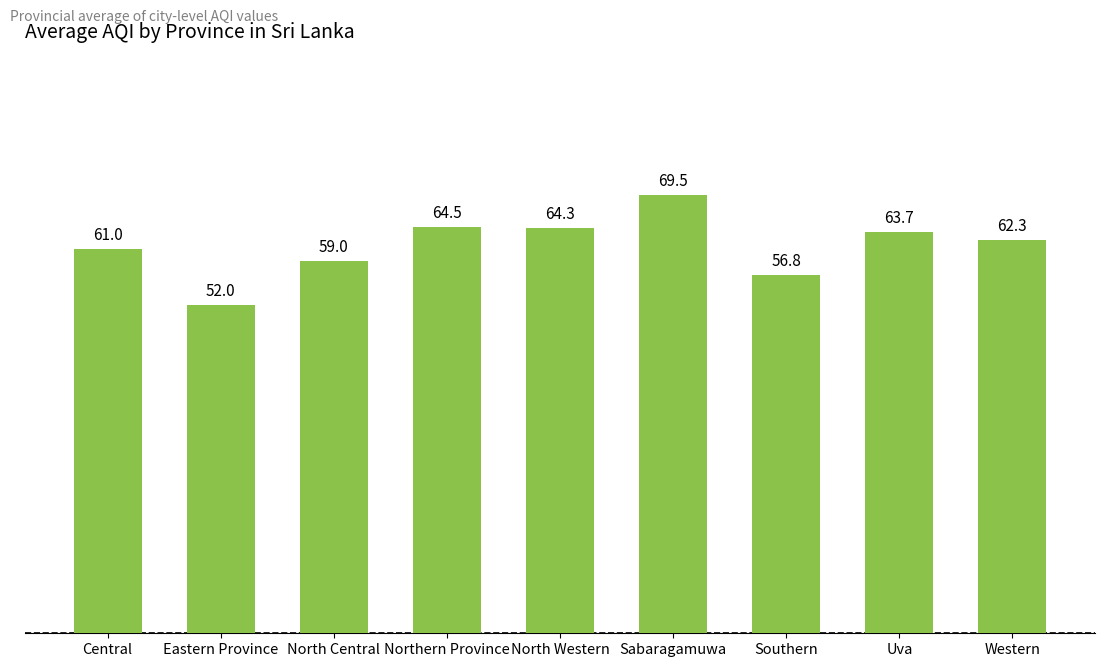

Rank the categories by value from lowest to highest.

Eastern Province, Southern, North Central, Central, Western, Uva, North Western, Northern Province, Sabaragamuwa